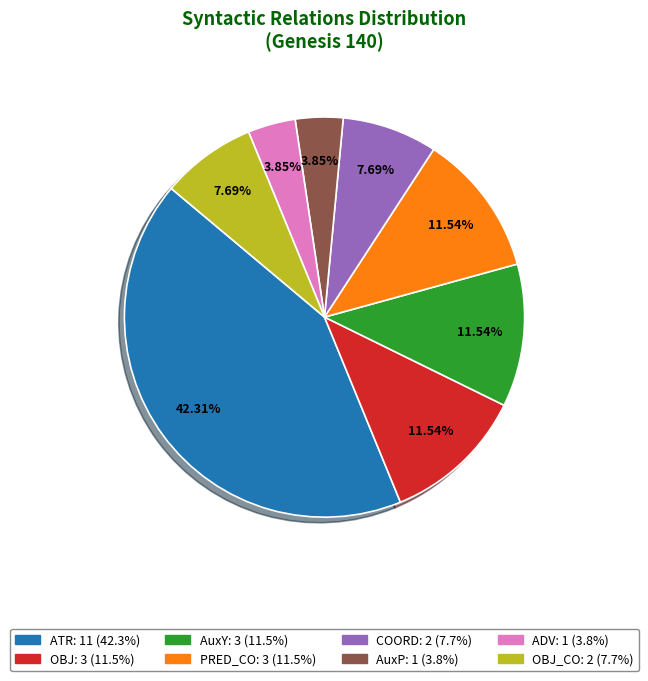

Does any single category account for the majority?

No